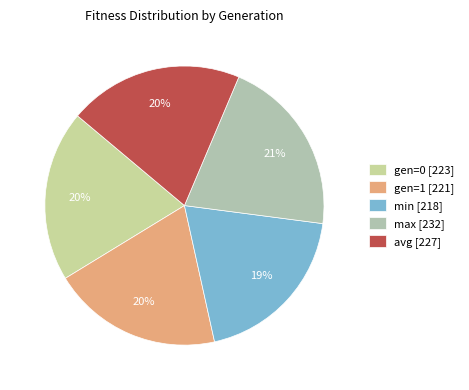

How many slices are in this pie chart?

5